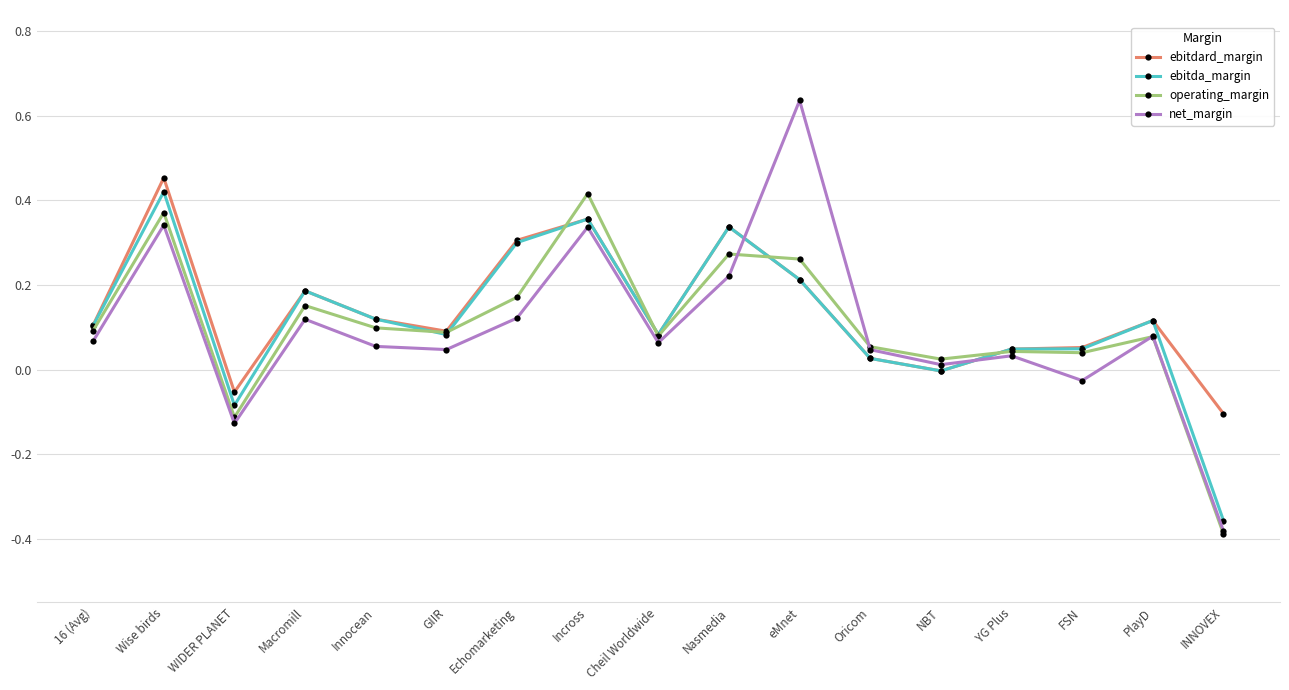

How many positive values does the operating_margin series have?

15